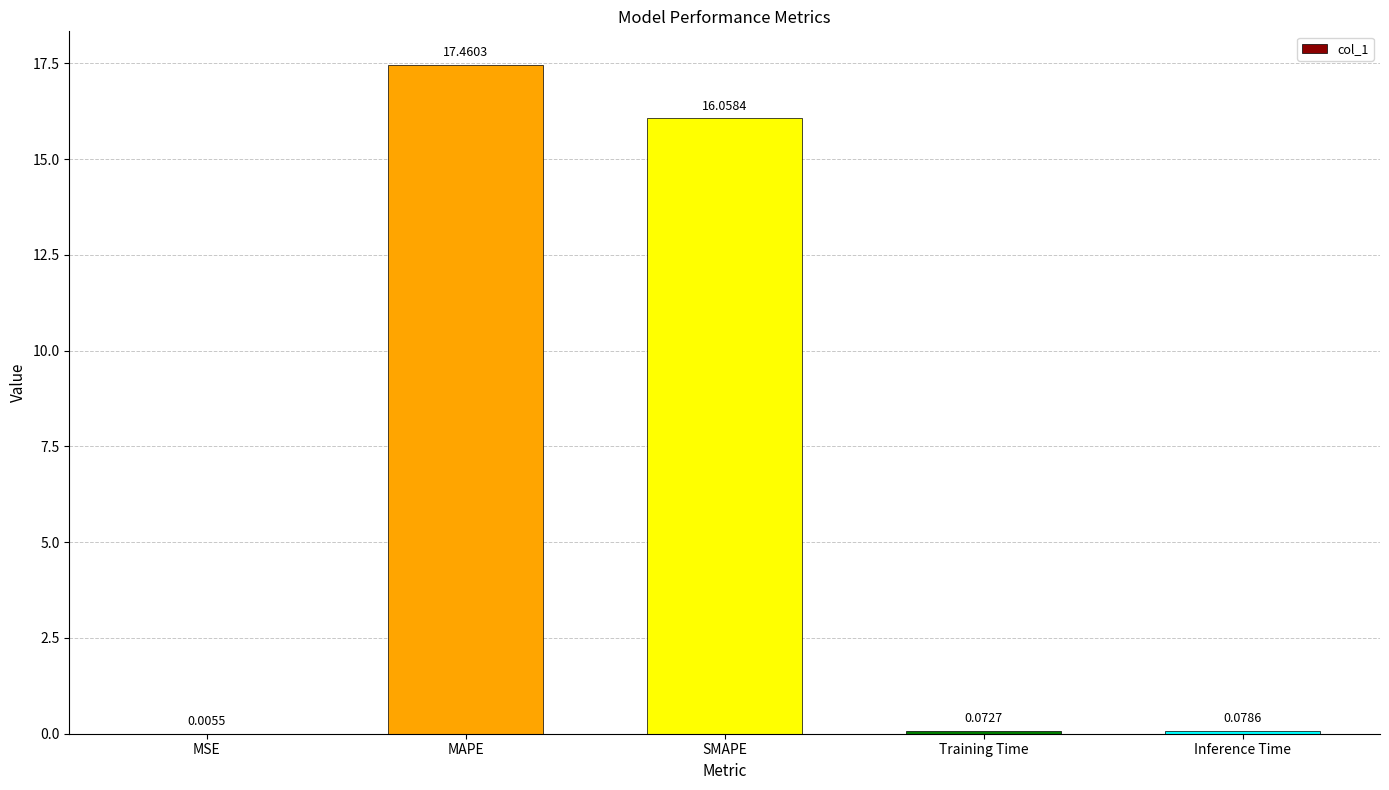

How many series are shown in this chart?

1